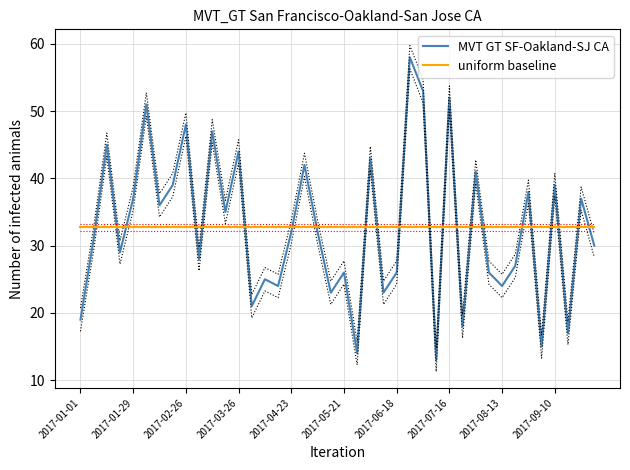

Rank the series at 15 from lowest to highest value.

MVT GT SF-Oakland-SJ CA, uniform baseline